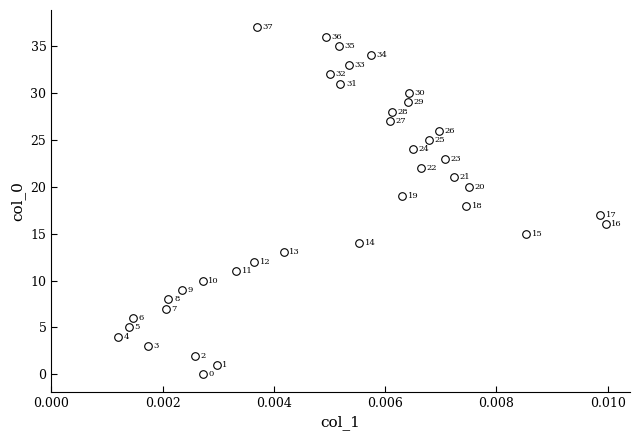

What is the range of Y values (max minus min)?

37